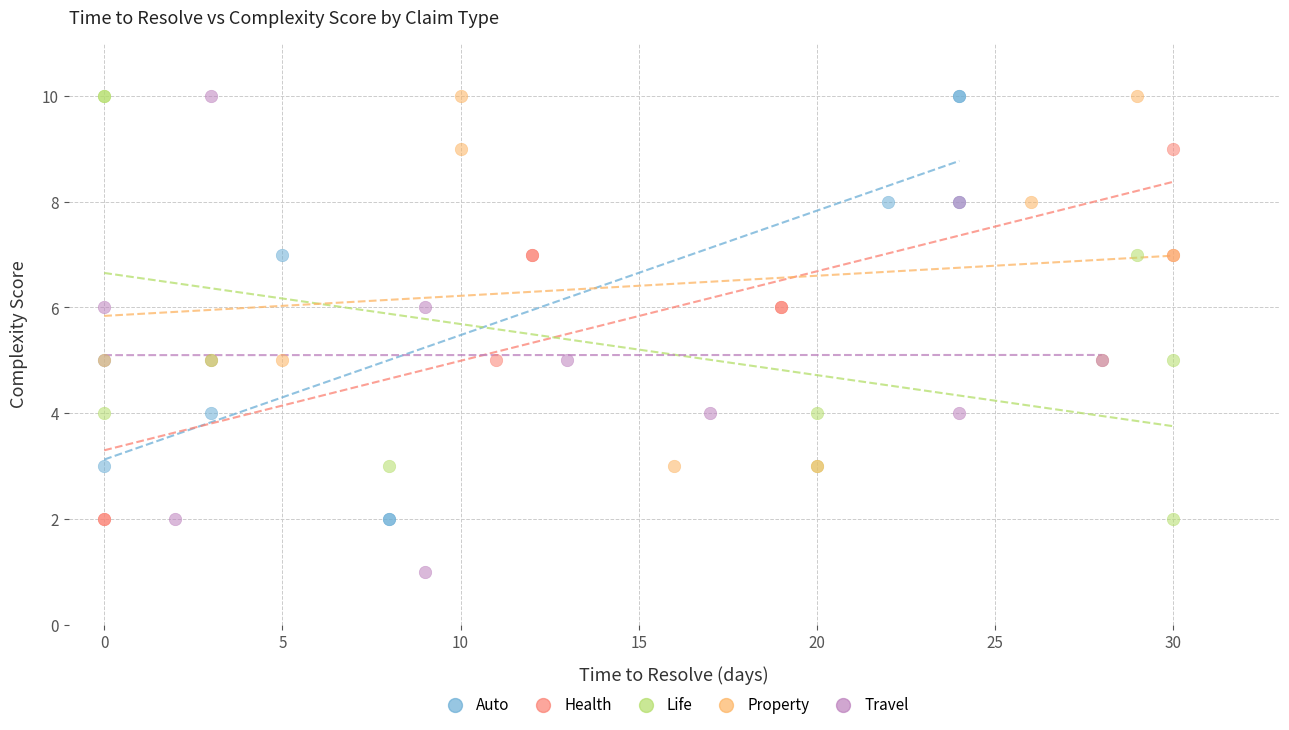

What are all the series names shown in the legend?

Auto, Health, Life, Property, Travel